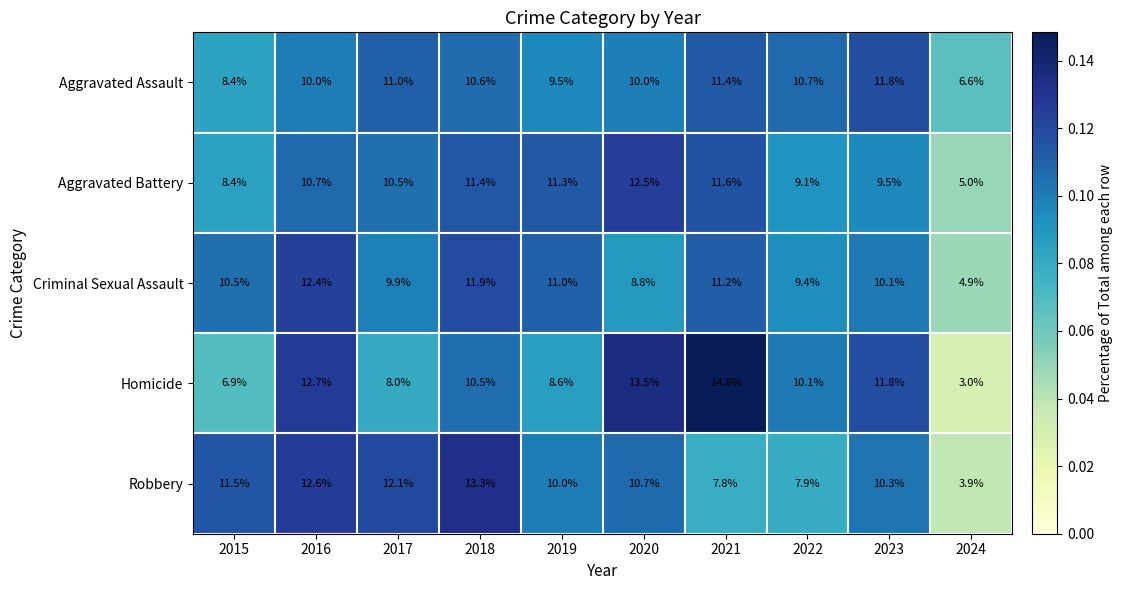

Rank the series at 2019 from highest to lowest value.

Aggravated Battery, Criminal Sexual Assault, Robbery, Aggravated Assault, Homicide